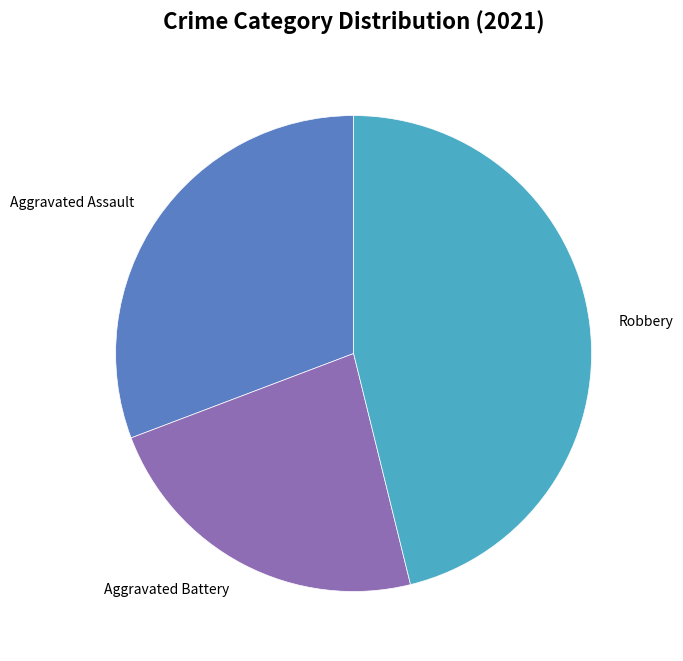

True or false: Aggravated Assault accounts for 22% of the total.

False